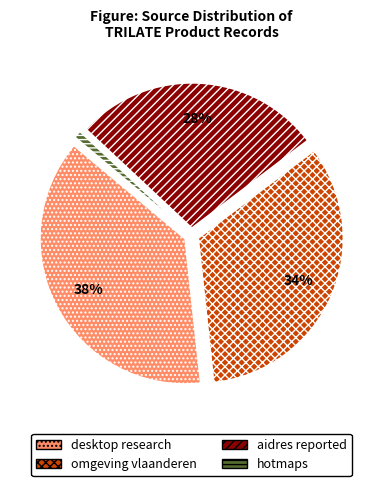

How many slices are in this pie chart?

4